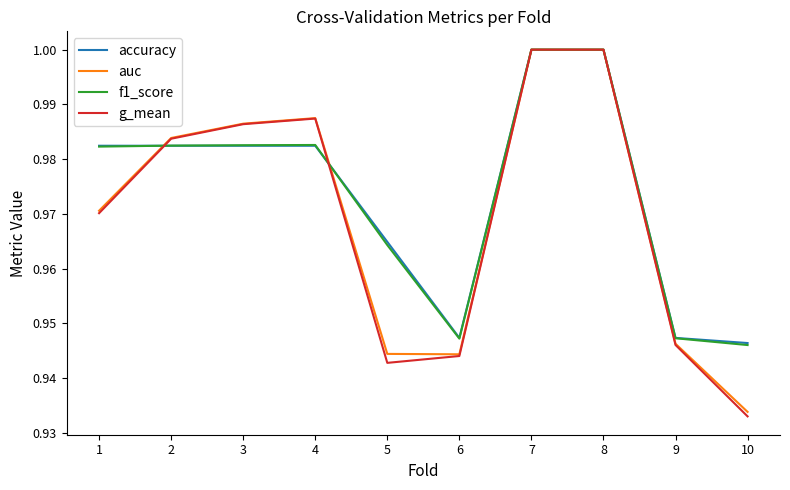

At which category does the chart reach its minimum across all series?

10